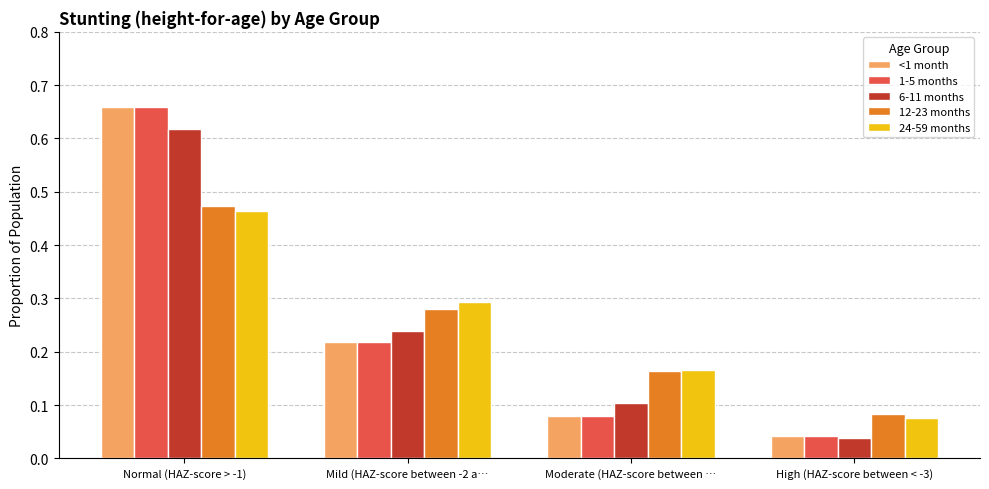

At how many categories does at least one series exceed 0?

4